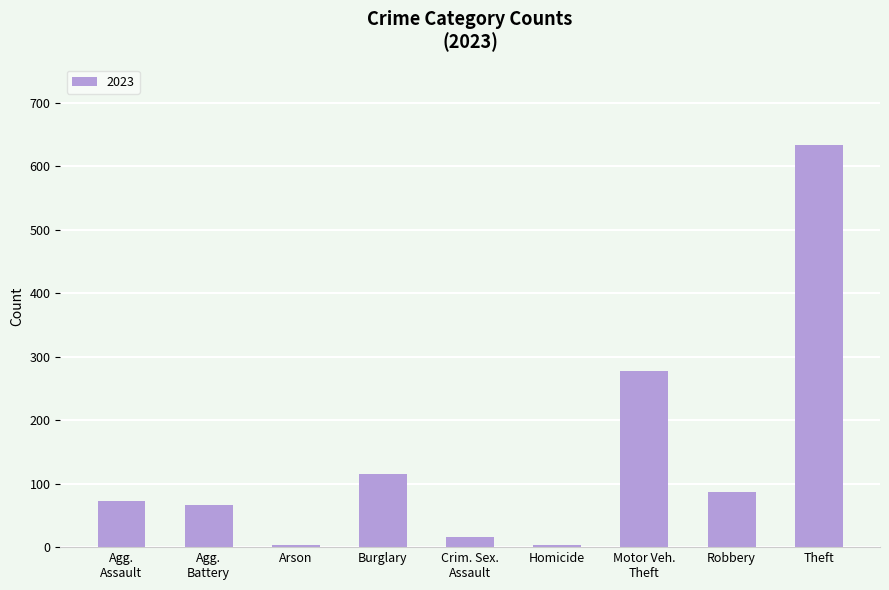

True or false: the data shows 158 at Burglary.

False